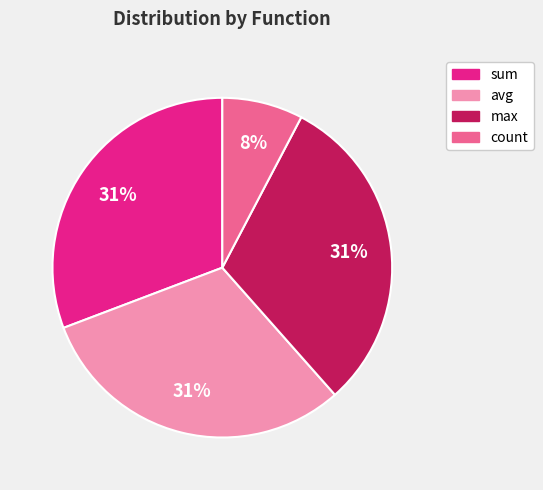

To the nearest percent, what is the average slice percentage?

25%